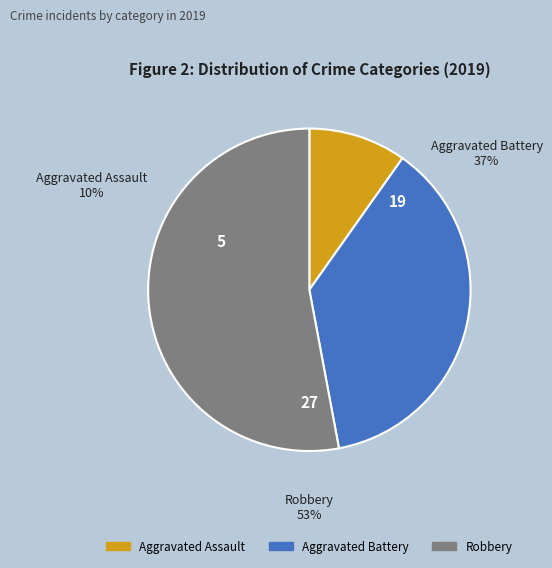

Combined, do Aggravated Battery and Robbery account for over 50%?

Yes